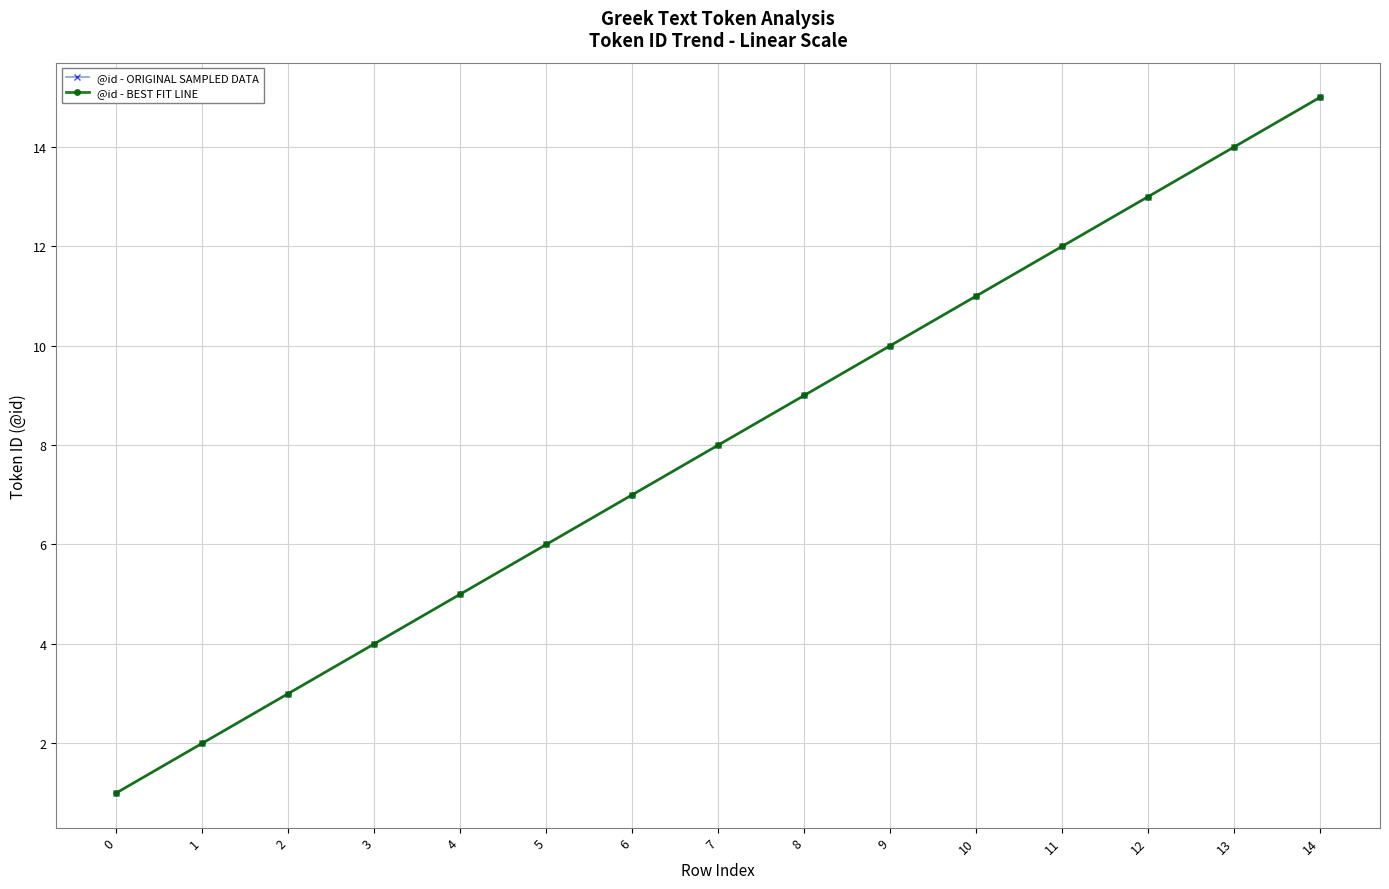

Is the value of @id - ORIGINAL SAMPLED DATA at 2 greater than the value of @id - BEST FIT LINE at 14?

No